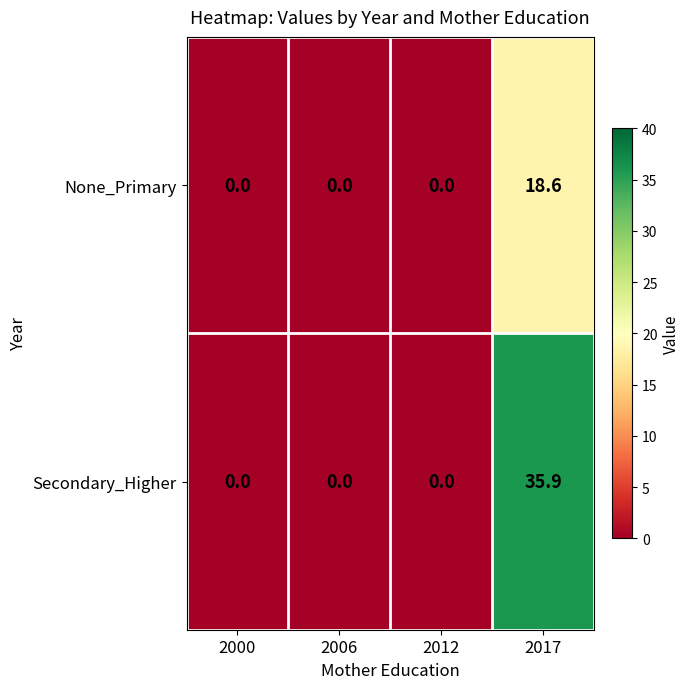

Reading left to right, what are all the values shown in this chart?

None_Primary: 0.0	0.0	0.0	18.6
Secondary_Higher: 0.0	0.0	0.0	35.9